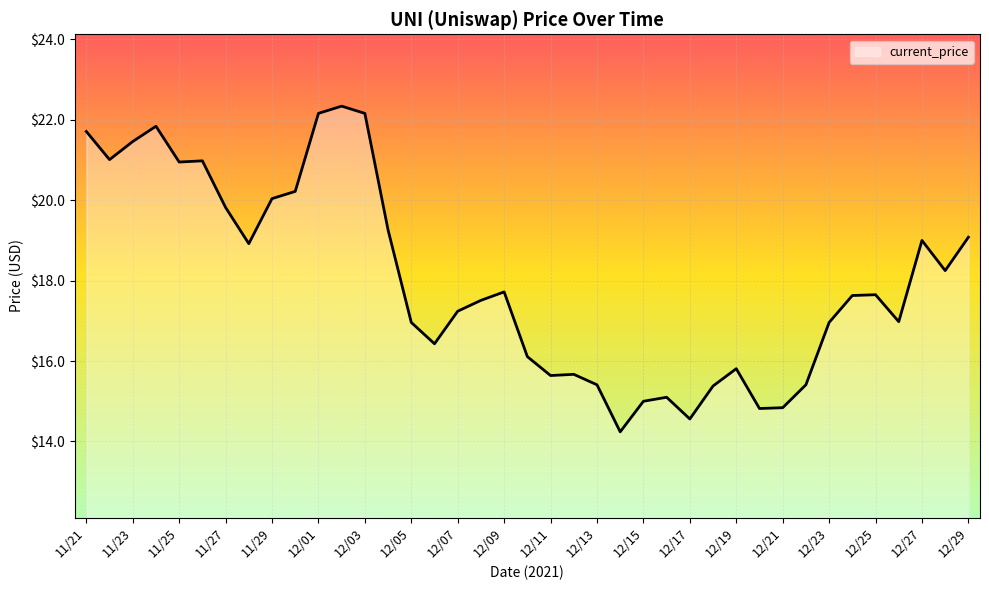

What is the difference between the maximum and minimum values?

8.1